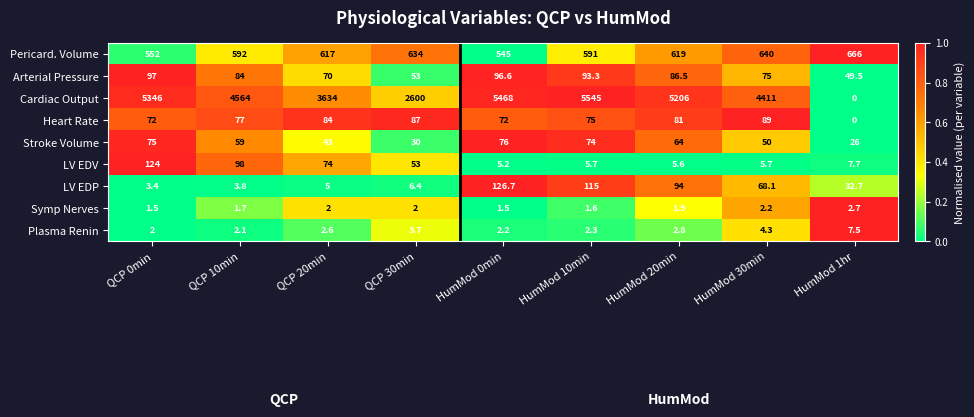

What is the maximum value shown in the chart?

5545.0